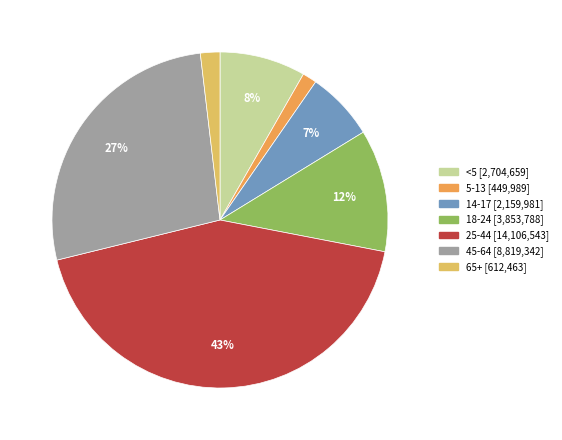

True or false: <5 accounts for 23% of the total.

False